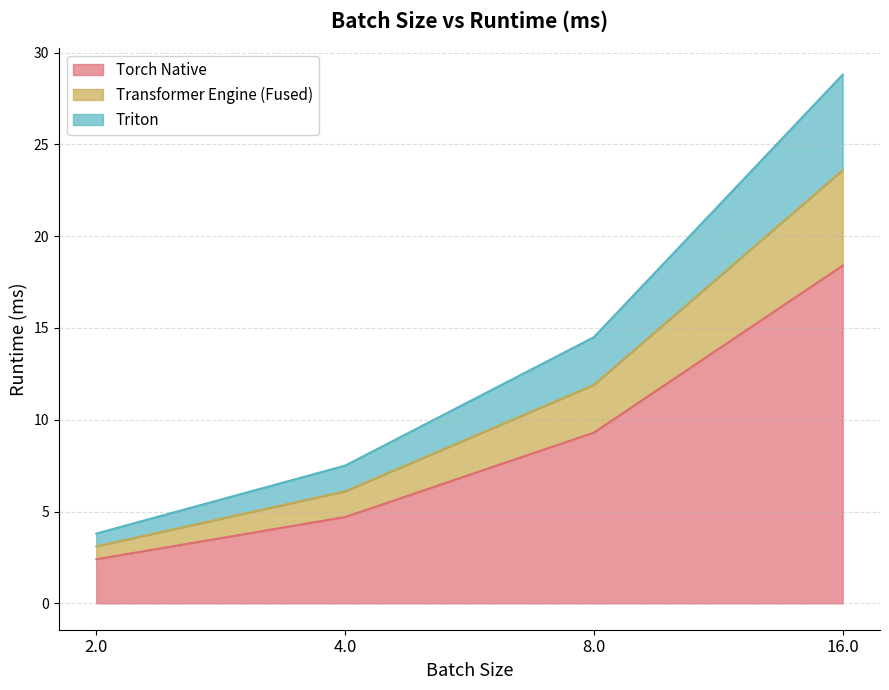

What is the label of the 1st point from the left?

2.0